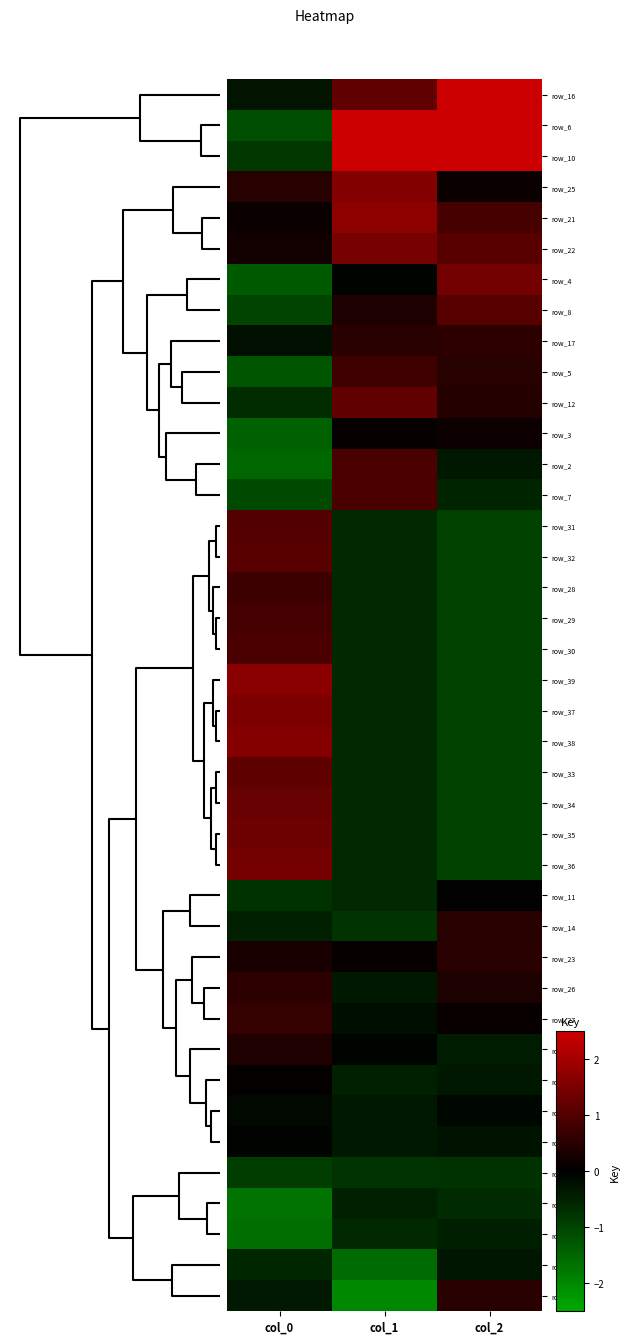

Which label corresponds to the largest value in the chart?

col_2